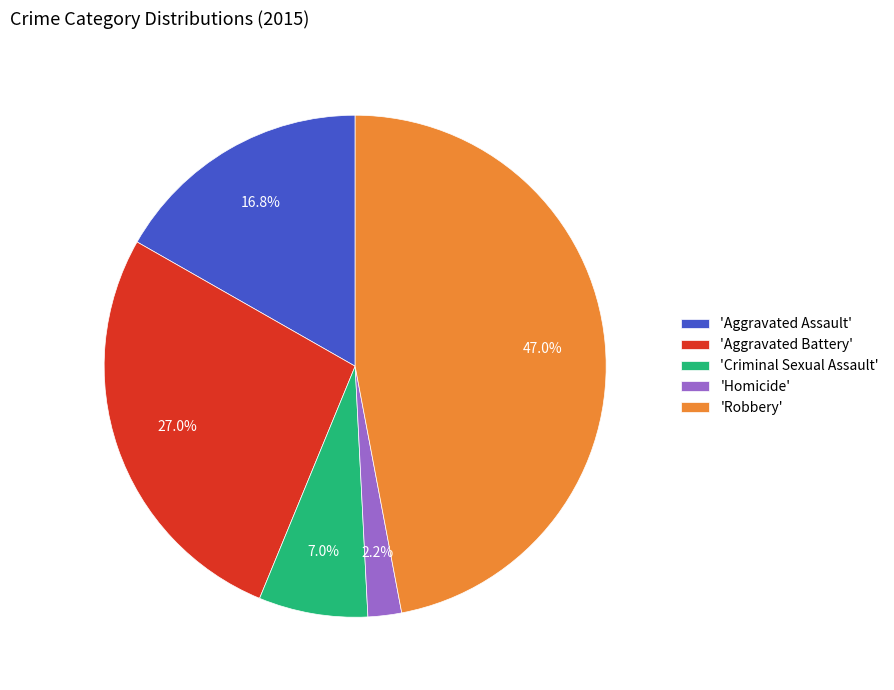

Rank the categories by value from highest to lowest.

'Robbery', 'Aggravated Battery', 'Aggravated Assault', 'Criminal Sexual Assault', 'Homicide'